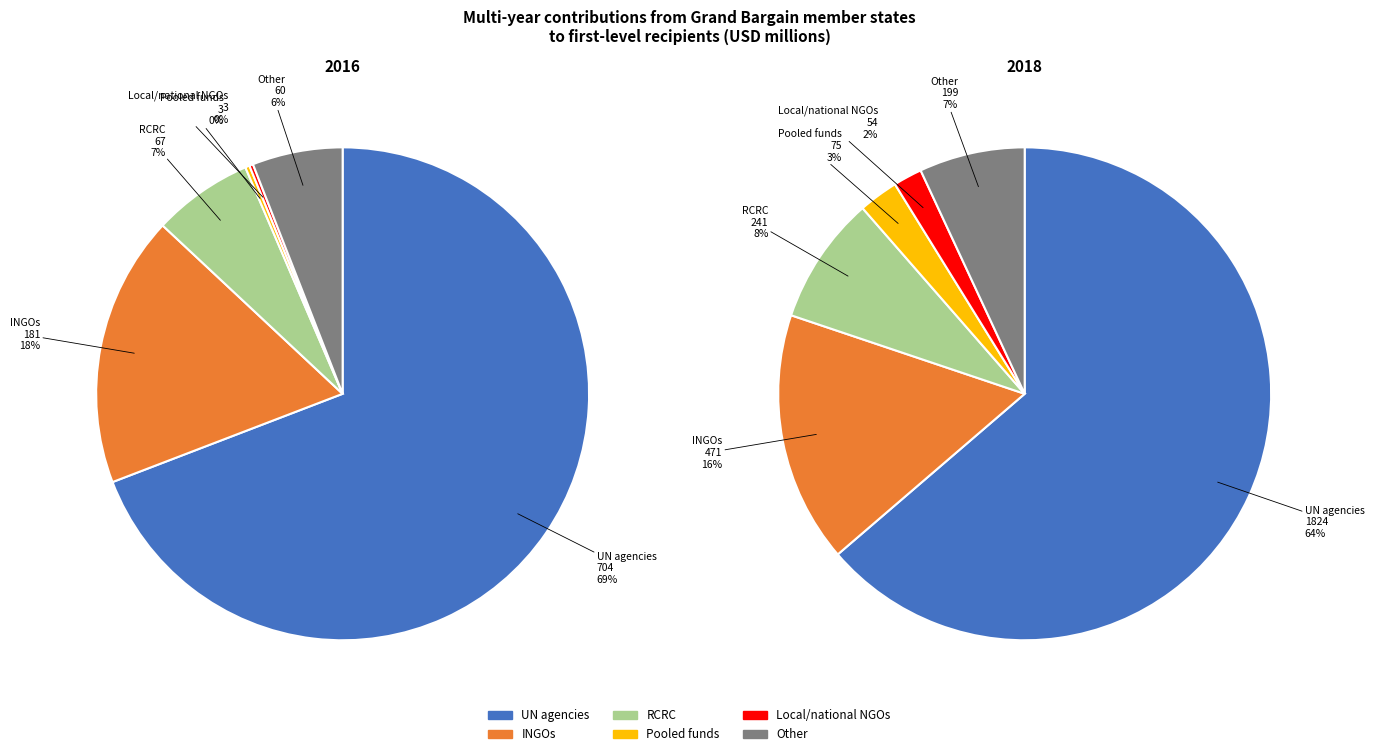

Rank the categories by 2016 value from highest to lowest.

UN agencies, INGOs, RCRC, Other, Pooled funds, Local/national NGOs